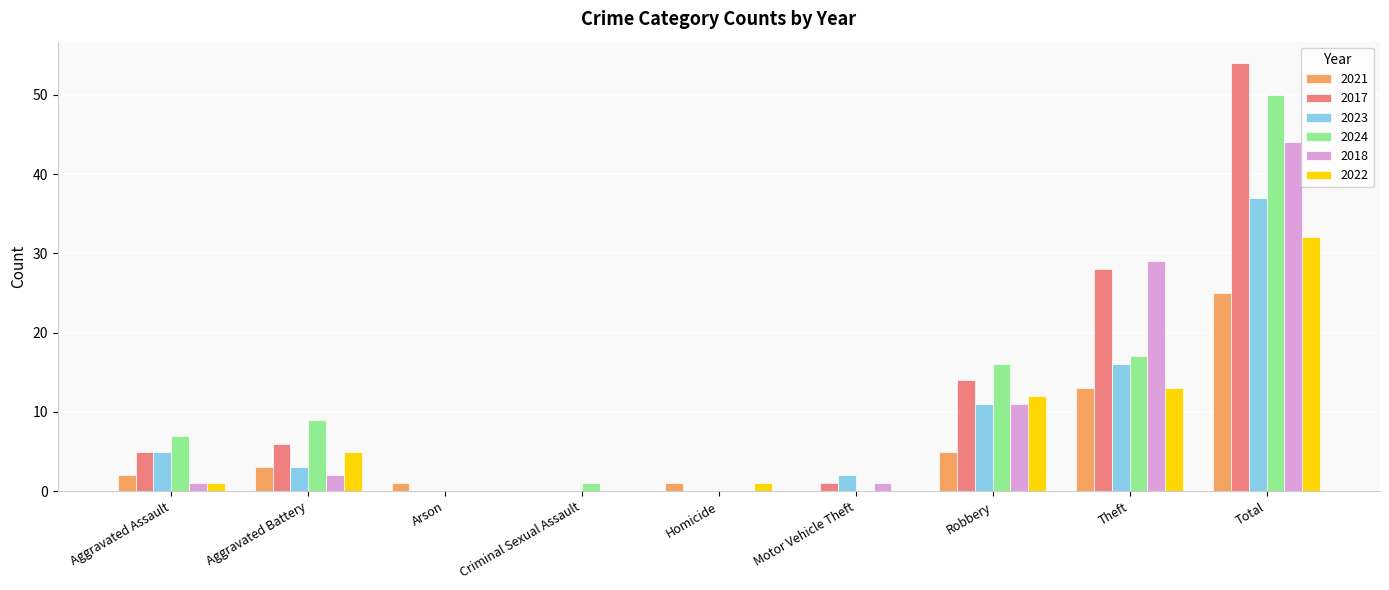

At which label is 2024 closest to 25?

Theft